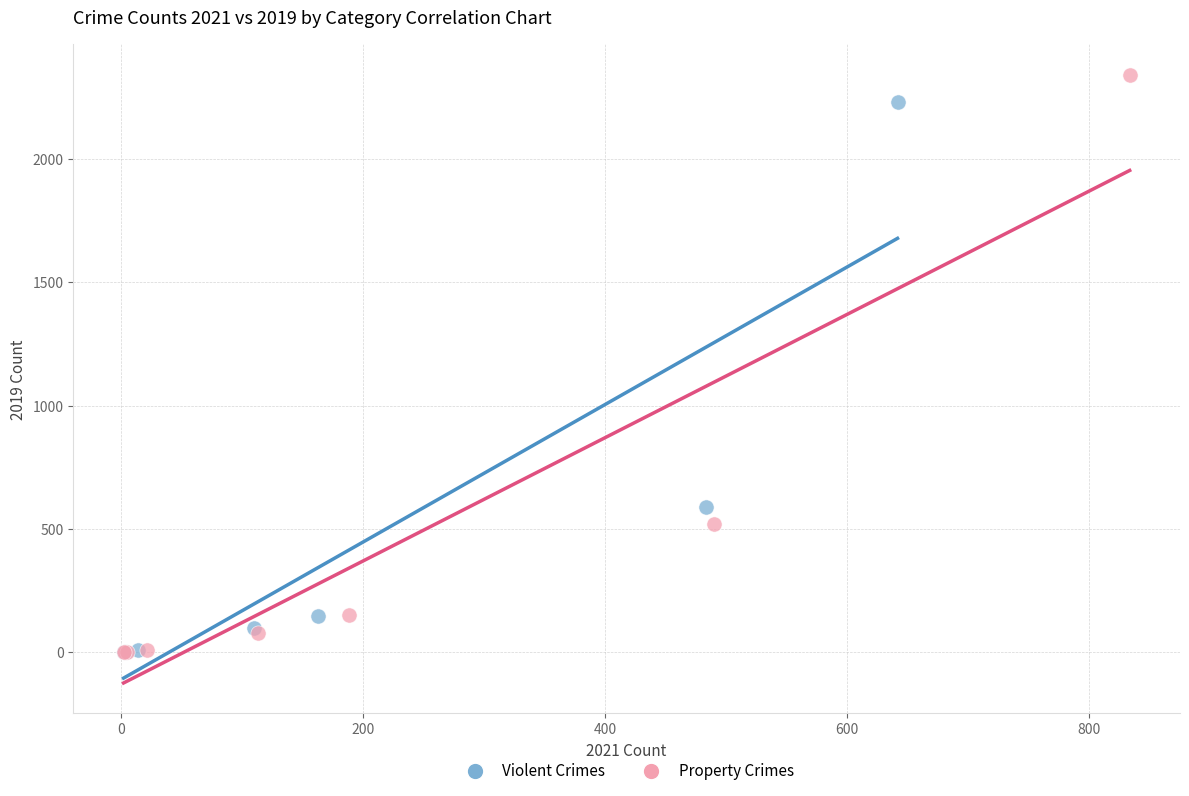

Which series has the widest spread of Y values?

Property Crimes